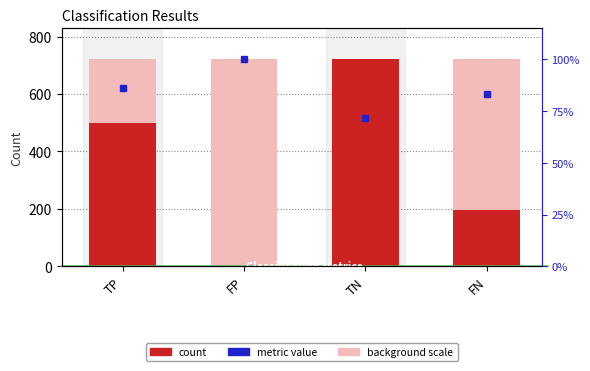

True or false: the data shows 246 at FP.

False